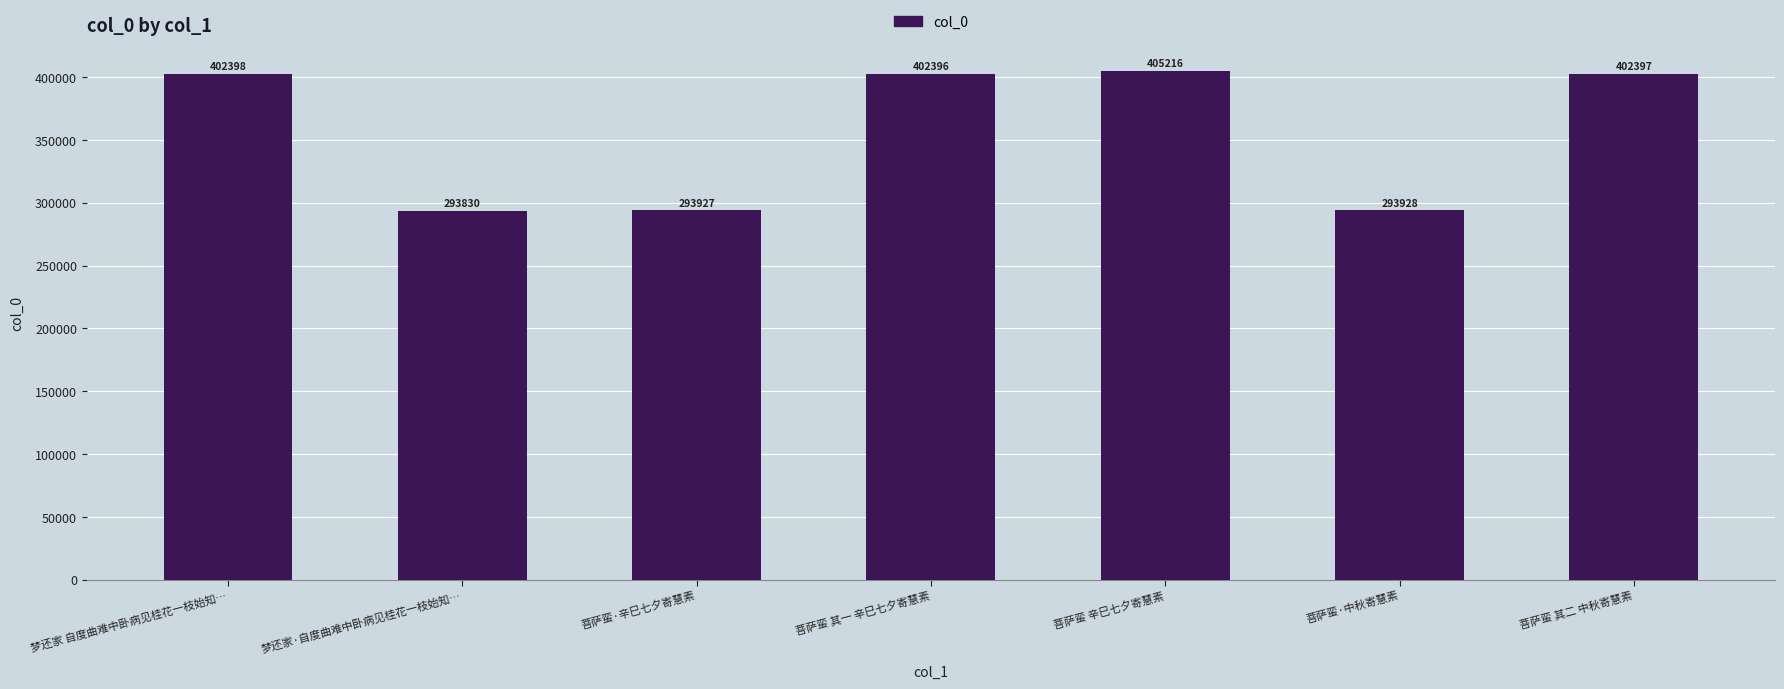

What is the value of the 3rd bar from the left?

293927